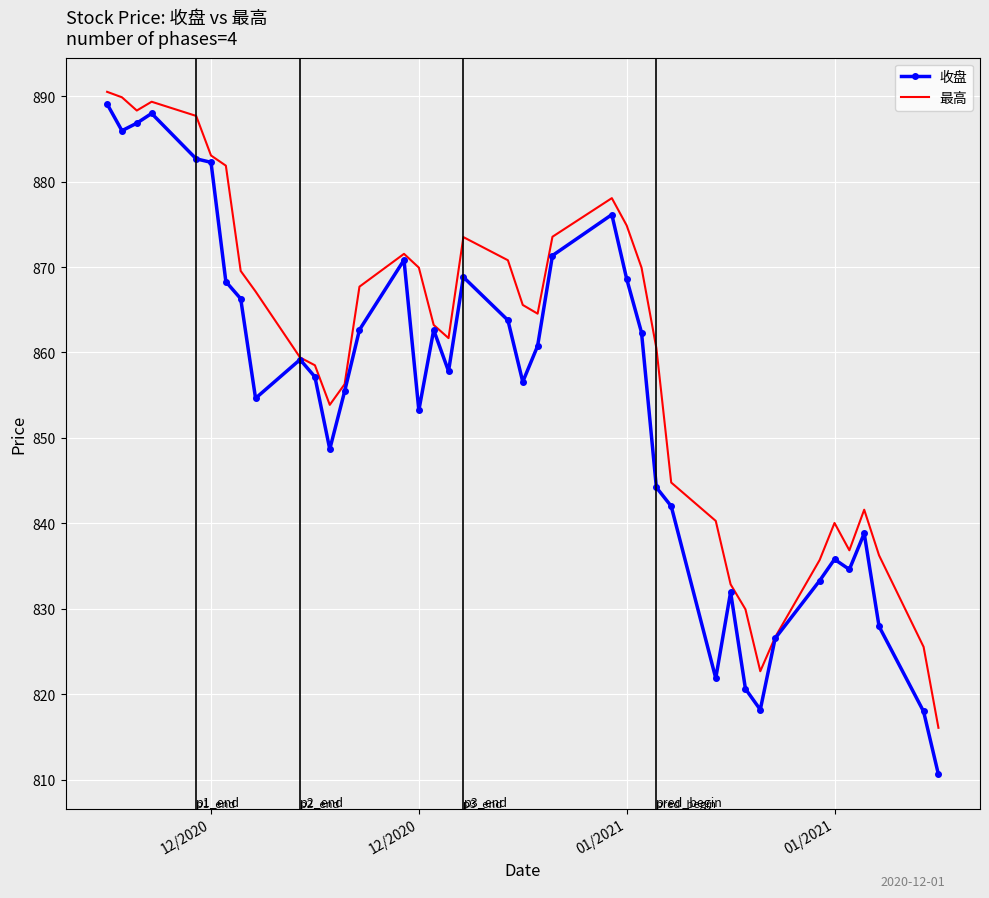

What is the average value of the 收盘 series?

854.1